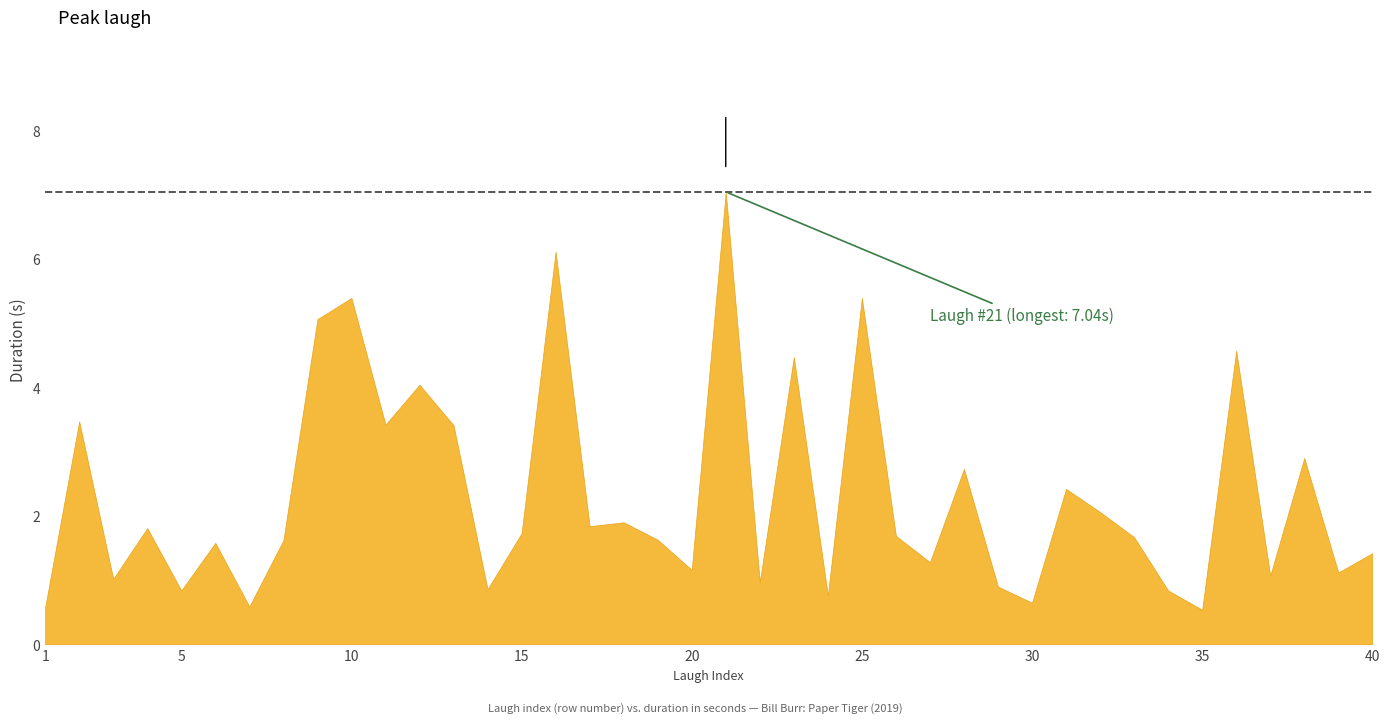

What is the difference between the second highest and second lowest values?

5.5